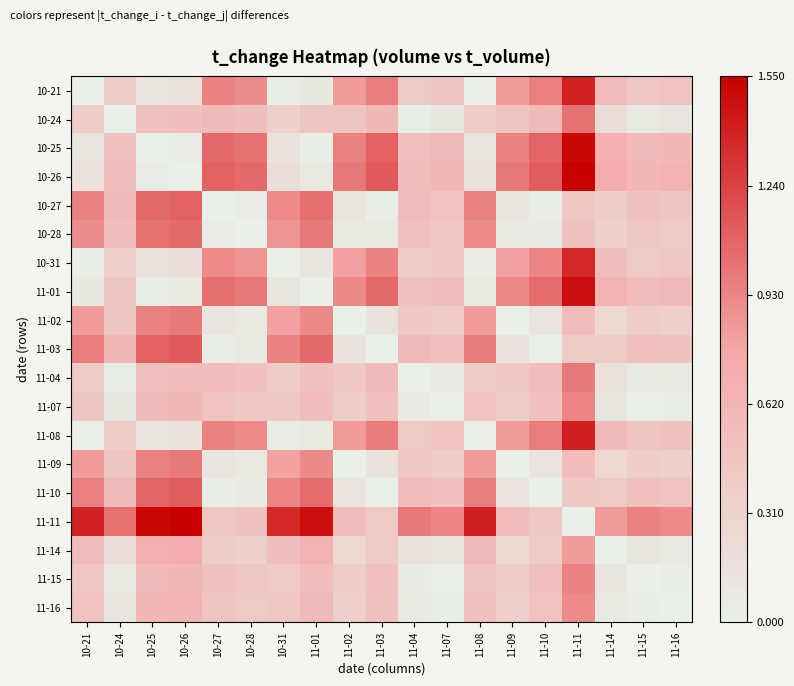

Reading left to right, transcribe all the data shown in this chart.

10-21: 10-21=0.0	10-24=0.4	10-25=0.1	10-26=0.2	10-27=0.9	10-28=0.9	10-31=0.0	11-01=0.1	11-02=0.8	11-03=1.0	11-04=0.4	11-07=0.5	11-08=0.0	11-09=0.8	11-10=1.0	11-11=1.4	11-14=0.6	11-15=0.4	11-16=0.5
10-24: 10-21=0.4	10-24=0.0	10-25=0.5	10-26=0.5	10-27=0.6	10-28=0.5	10-31=0.3	11-01=0.5	11-02=0.5	11-03=0.6	11-04=0.0	11-07=0.1	11-08=0.4	11-09=0.5	11-10=0.6	11-11=1.0	11-14=0.2	11-15=0.1	11-16=0.1
10-25: 10-21=0.1	10-24=0.5	10-25=0.0	10-26=0.0	10-27=1.1	10-28=1.0	10-31=0.1	11-01=0.0	11-02=0.9	11-03=1.1	11-04=0.5	11-07=0.6	11-08=0.1	11-09=0.9	11-10=1.1	11-11=1.5	11-14=0.7	11-15=0.6	11-16=0.6
10-26: 10-21=0.2	10-24=0.5	10-25=0.0	10-26=0.0	10-27=1.1	10-28=1.1	10-31=0.2	11-01=0.1	11-02=1.0	11-03=1.1	11-04=0.6	11-07=0.6	11-08=0.2	11-09=1.0	11-10=1.1	11-11=1.6	11-14=0.7	11-15=0.6	11-16=0.6
10-27: 10-21=0.9	10-24=0.6	10-25=1.1	10-26=1.1	10-27=0.0	10-28=0.0	10-31=0.9	11-01=1.0	11-02=0.1	11-03=0.0	11-04=0.5	11-07=0.5	11-08=0.9	11-09=0.1	11-10=0.0	11-11=0.5	11-14=0.4	11-15=0.5	11-16=0.5
10-28: 10-21=0.9	10-24=0.5	10-25=1.0	10-26=1.1	10-27=0.0	10-28=0.0	10-31=0.9	11-01=1.0	11-02=0.1	11-03=0.1	11-04=0.5	11-07=0.4	11-08=0.9	11-09=0.1	11-10=0.1	11-11=0.5	11-14=0.3	11-15=0.4	11-16=0.4
10-31: 10-21=0.0	10-24=0.3	10-25=0.1	10-26=0.2	10-27=0.9	10-28=0.9	10-31=0.0	11-01=0.1	11-02=0.8	11-03=0.9	11-04=0.4	11-07=0.4	11-08=0.0	11-09=0.8	11-10=0.9	11-11=1.4	11-14=0.5	11-15=0.4	11-16=0.5
11-01: 10-21=0.1	10-24=0.5	10-25=0.0	10-26=0.1	10-27=1.0	10-28=1.0	10-31=0.1	11-01=0.0	11-02=0.9	11-03=1.1	11-04=0.5	11-07=0.6	11-08=0.1	11-09=0.9	11-10=1.0	11-11=1.5	11-14=0.6	11-15=0.5	11-16=0.6
11-02: 10-21=0.8	10-24=0.5	10-25=0.9	10-26=1.0	10-27=0.1	10-28=0.1	10-31=0.8	11-01=0.9	11-02=0.0	11-03=0.1	11-04=0.4	11-07=0.4	11-08=0.8	11-09=0.0	11-10=0.1	11-11=0.6	11-14=0.3	11-15=0.4	11-16=0.3
11-03: 10-21=1.0	10-24=0.6	10-25=1.1	10-26=1.1	10-27=0.0	10-28=0.1	10-31=0.9	11-01=1.1	11-02=0.1	11-03=0.0	11-04=0.6	11-07=0.5	11-08=1.0	11-09=0.1	11-10=0.0	11-11=0.4	11-14=0.4	11-15=0.5	11-16=0.5
11-04: 10-21=0.4	10-24=0.0	10-25=0.5	10-26=0.6	10-27=0.5	10-28=0.5	10-31=0.4	11-01=0.5	11-02=0.4	11-03=0.6	11-04=0.0	11-07=0.1	11-08=0.4	11-09=0.4	11-10=0.6	11-11=1.0	11-14=0.2	11-15=0.1	11-16=0.1
11-07: 10-21=0.5	10-24=0.1	10-25=0.6	10-26=0.6	10-27=0.5	10-28=0.4	10-31=0.4	11-01=0.6	11-02=0.4	11-03=0.5	11-04=0.1	11-07=0.0	11-08=0.5	11-09=0.4	11-10=0.5	11-11=0.9	11-14=0.1	11-15=0.0	11-16=0.0
11-08: 10-21=0.0	10-24=0.4	10-25=0.1	10-26=0.2	10-27=0.9	10-28=0.9	10-31=0.0	11-01=0.1	11-02=0.8	11-03=1.0	11-04=0.4	11-07=0.5	11-08=0.0	11-09=0.8	11-10=1.0	11-11=1.4	11-14=0.6	11-15=0.5	11-16=0.5
11-09: 10-21=0.8	10-24=0.5	10-25=0.9	10-26=1.0	10-27=0.1	10-28=0.1	10-31=0.8	11-01=0.9	11-02=0.0	11-03=0.1	11-04=0.4	11-07=0.4	11-08=0.8	11-09=0.0	11-10=0.1	11-11=0.6	11-14=0.3	11-15=0.4	11-16=0.3
11-10: 10-21=1.0	10-24=0.6	10-25=1.1	10-26=1.1	10-27=0.0	10-28=0.1	10-31=0.9	11-01=1.0	11-02=0.1	11-03=0.0	11-04=0.6	11-07=0.5	11-08=1.0	11-09=0.1	11-10=0.0	11-11=0.4	11-14=0.4	11-15=0.5	11-16=0.5
11-11: 10-21=1.4	10-24=1.0	10-25=1.5	10-26=1.6	10-27=0.5	10-28=0.5	10-31=1.4	11-01=1.5	11-02=0.6	11-03=0.4	11-04=1.0	11-07=0.9	11-08=1.4	11-09=0.6	11-10=0.4	11-11=0.0	11-14=0.8	11-15=0.9	11-16=0.9
11-14: 10-21=0.6	10-24=0.2	10-25=0.7	10-26=0.7	10-27=0.4	10-28=0.3	10-31=0.5	11-01=0.6	11-02=0.3	11-03=0.4	11-04=0.2	11-07=0.1	11-08=0.6	11-09=0.3	11-10=0.4	11-11=0.8	11-14=0.0	11-15=0.1	11-16=0.1
11-15: 10-21=0.4	10-24=0.1	10-25=0.6	10-26=0.6	10-27=0.5	10-28=0.4	10-31=0.4	11-01=0.5	11-02=0.4	11-03=0.5	11-04=0.1	11-07=0.0	11-08=0.5	11-09=0.4	11-10=0.5	11-11=0.9	11-14=0.1	11-15=0.0	11-16=0.0
11-16: 10-21=0.5	10-24=0.1	10-25=0.6	10-26=0.6	10-27=0.5	10-28=0.4	10-31=0.5	11-01=0.6	11-02=0.3	11-03=0.5	11-04=0.1	11-07=0.0	11-08=0.5	11-09=0.3	11-10=0.5	11-11=0.9	11-14=0.1	11-15=0.0	11-16=0.0